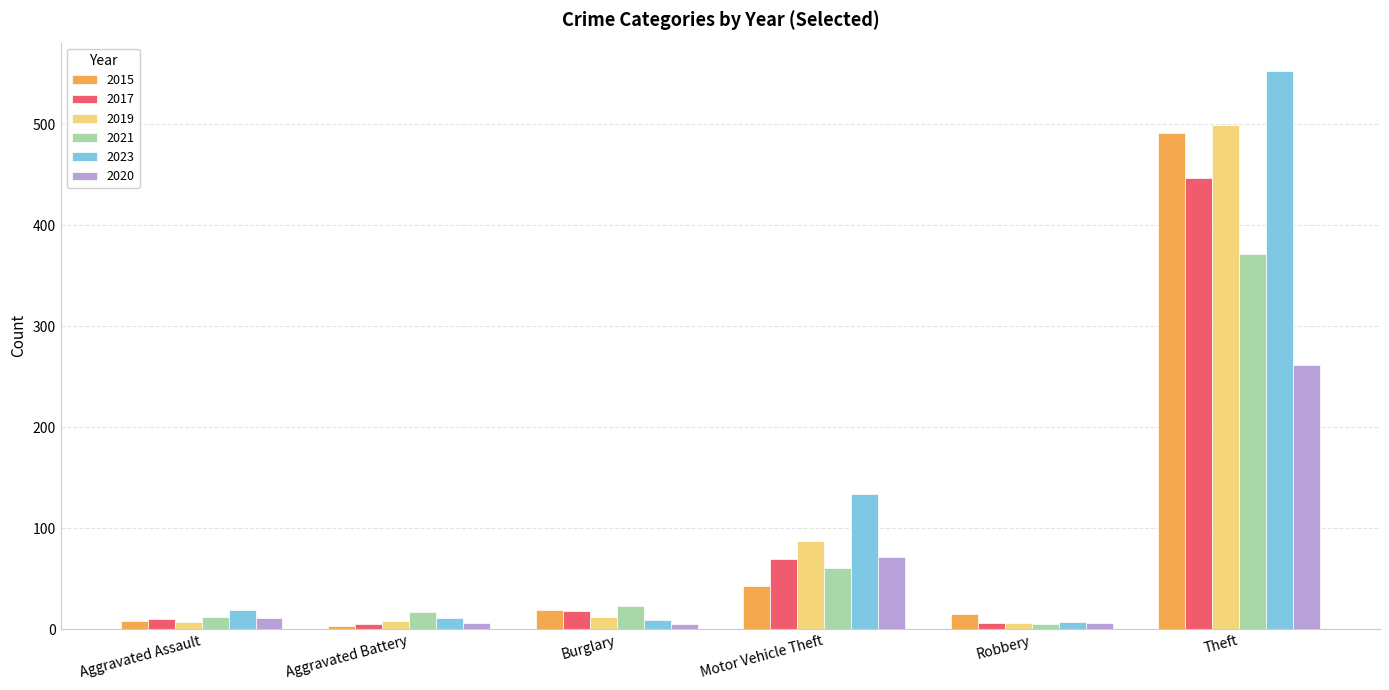

What is the sum of all 2021 values?

488